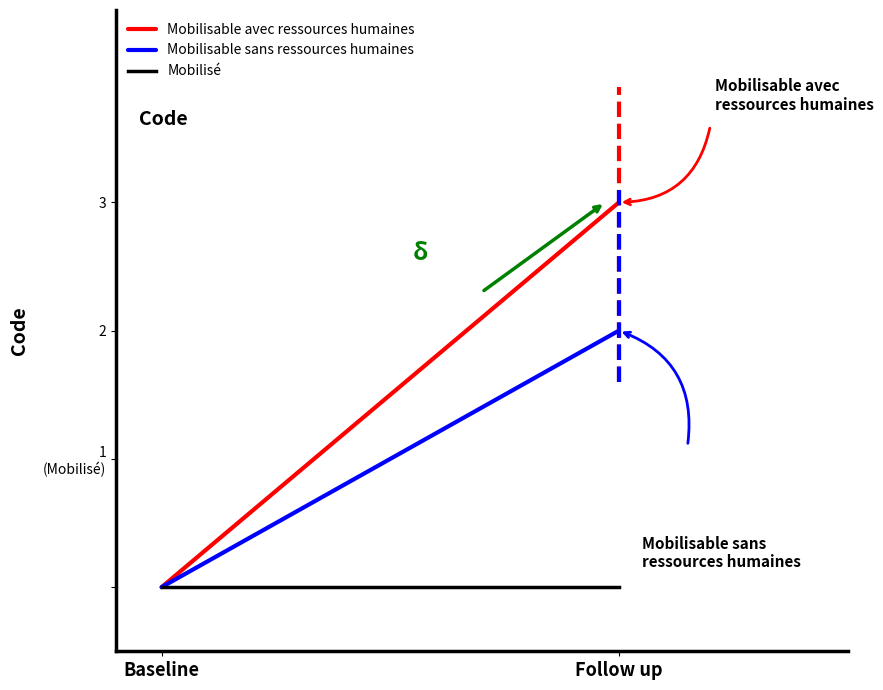

Read the Mobilisable avec ressources humaines value at Follow up.

3